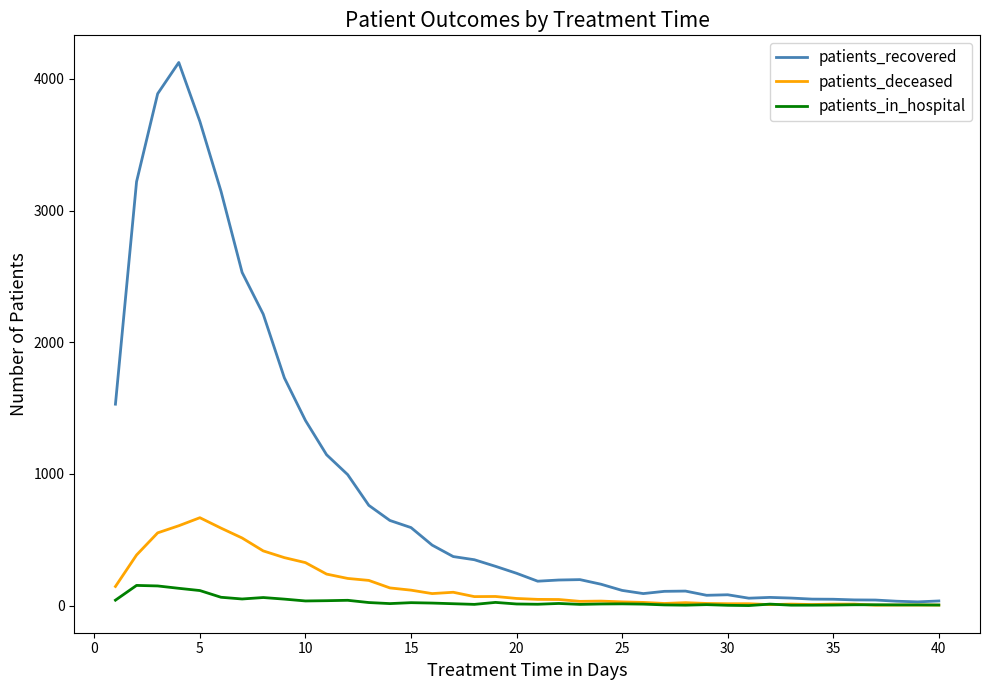

Which series has the largest total across all categories?

patients_recovered